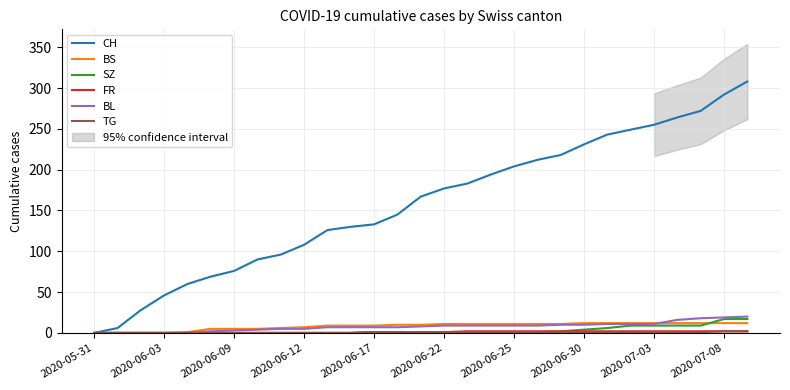

The BS series shows 0 at 2020-05-31. True or false?

True